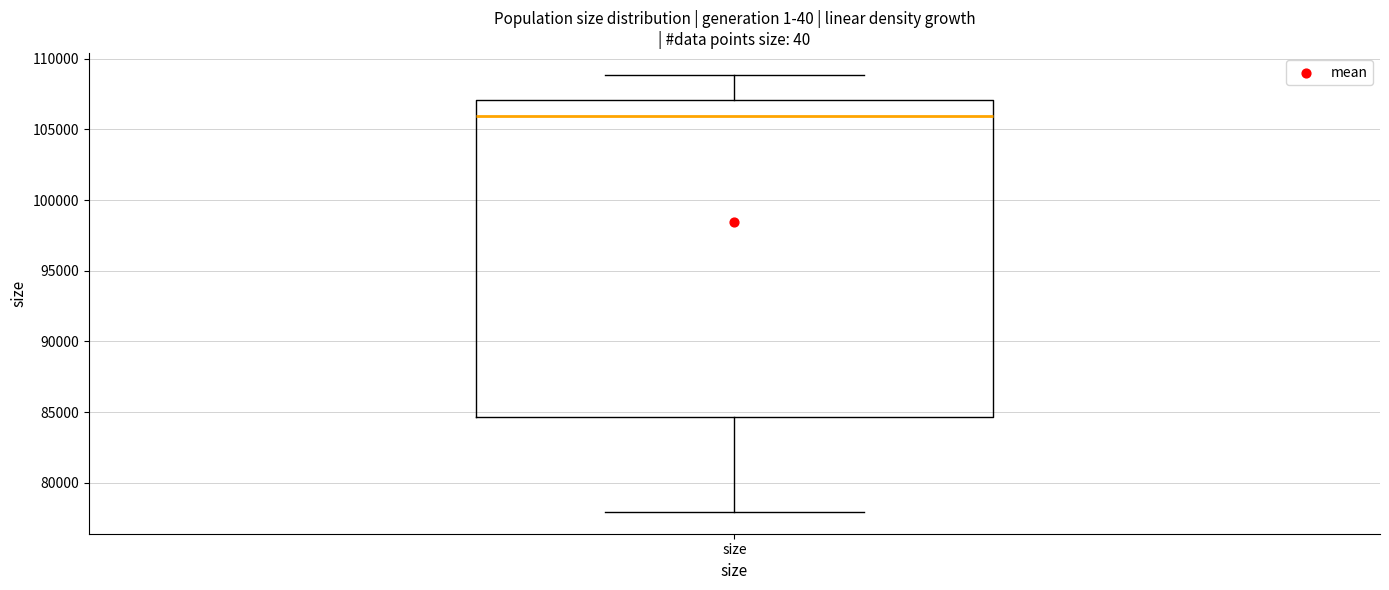

Read this box plot against the y-axis: the position of the median line, the range covered by the box, and the ends of both whiskers. The values are not printed on the chart, so give them approximately, as read against the axis.

median 106000, box 84500 to 107000, whiskers 78000 to 109000